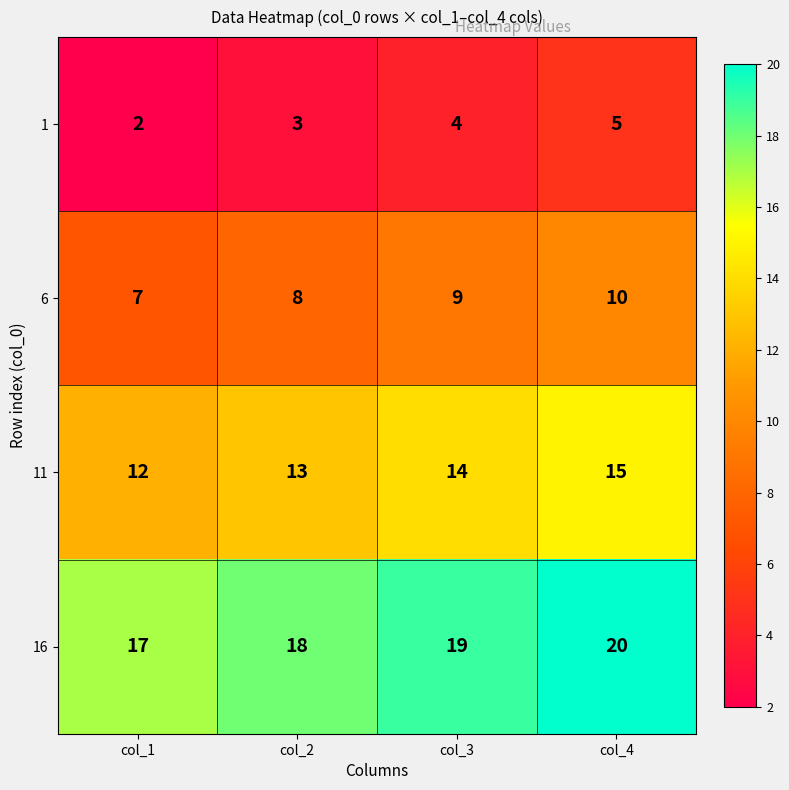

The value of 1 at col_1 is 1. True or false?

False